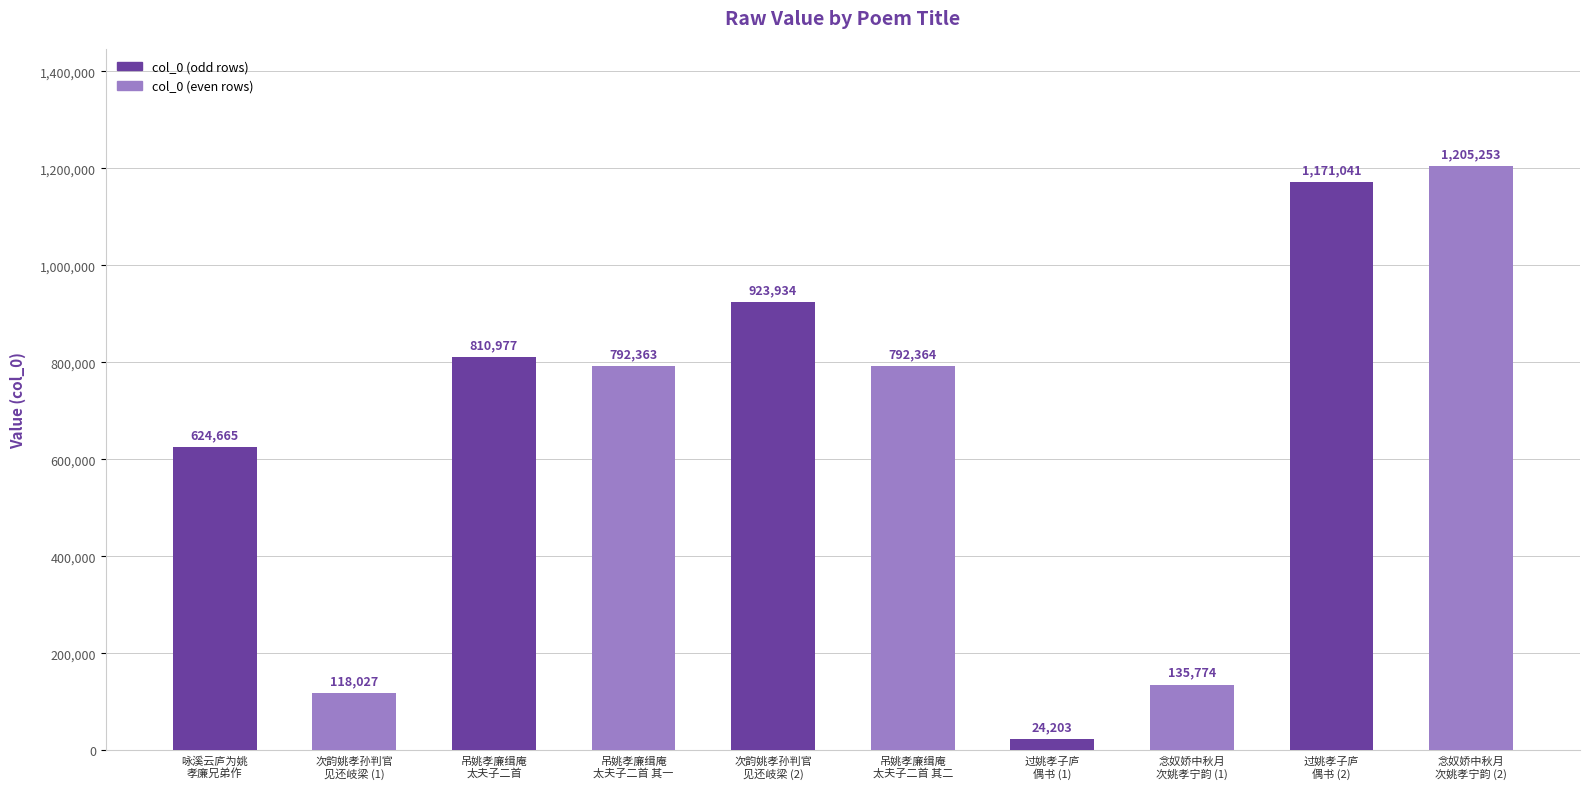

How many values are below 792364?

5